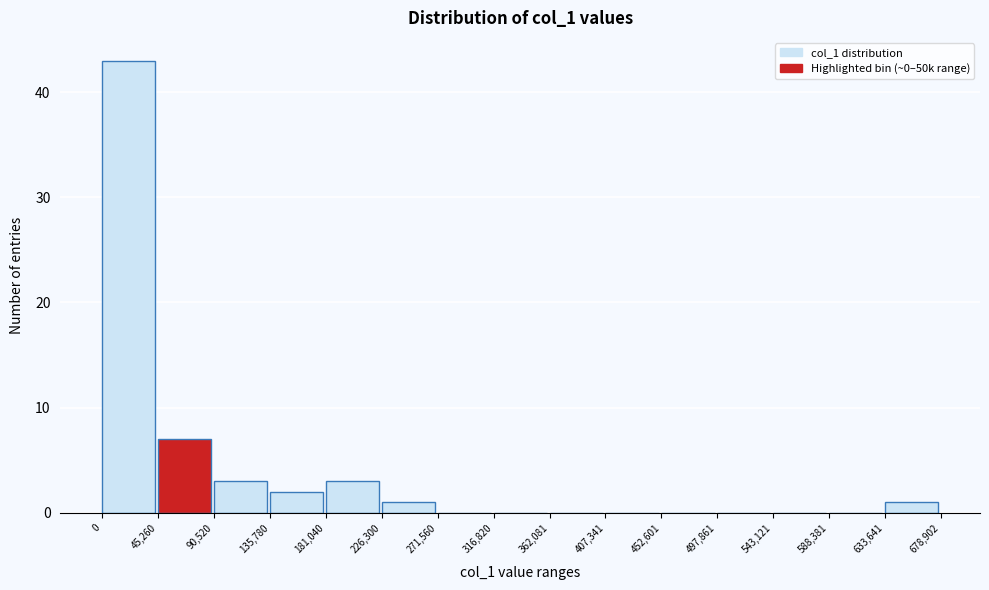

Reading left to right, list every bar in this chart as the range it spans on the x-axis followed by its height. The values are not printed on the chart, so give them approximately, as read against the axis.

0 to 45,260: 43
45,260 to 90,520: 7
90,520 to 135,780: 3
135,780 to 181,040: 2
181,040 to 226,300: 3
226,300 to 271,560: 1
271,560 to 316,820: 0
316,820 to 362,081: 0
362,081 to 407,341: 0
407,341 to 452,601: 0
452,601 to 497,861: 0
497,861 to 543,121: 0
543,121 to 588,381: 0
588,381 to 633,641: 0
633,641 to 678,902: 1